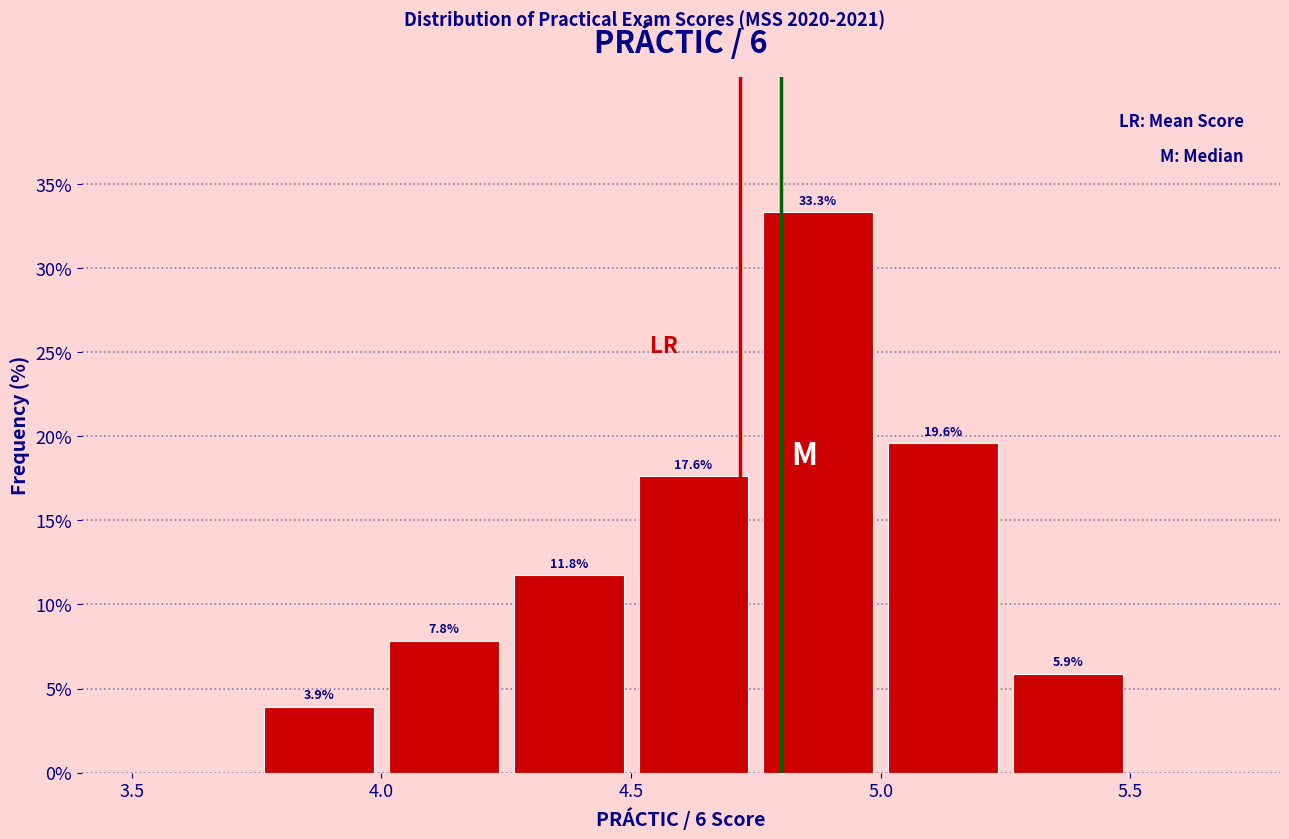

Over which range of the x-axis is the bar tallest?

4.75 to 5.00